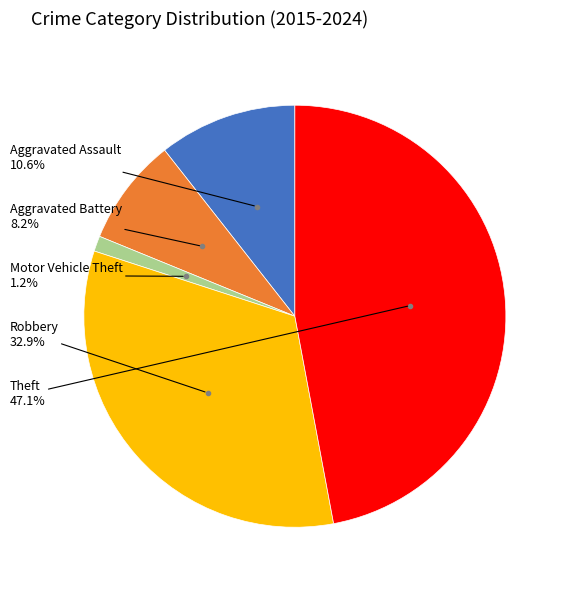

To the nearest percent, what is the combined percentage of Theft and Aggravated Battery?

55%